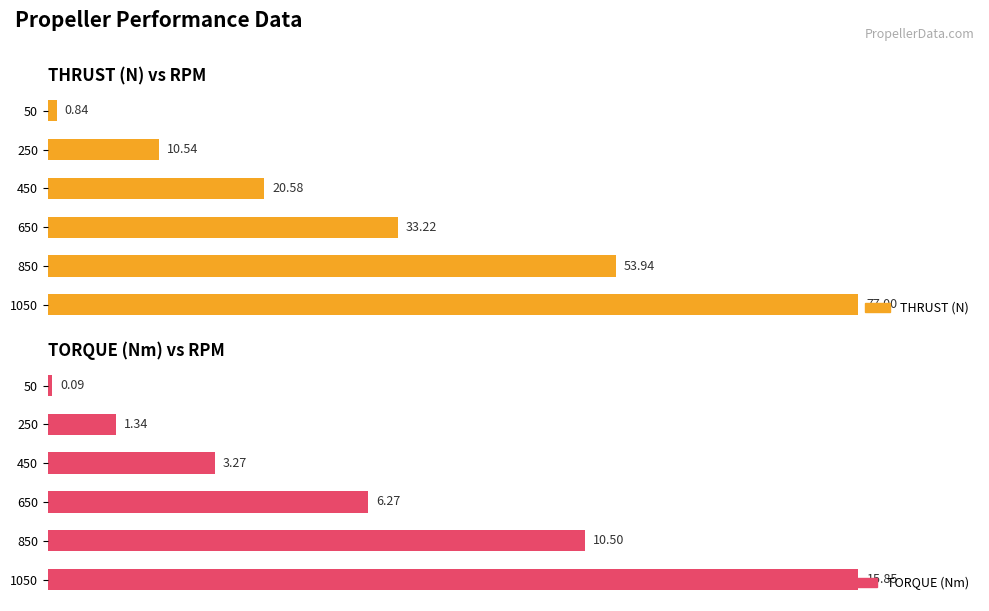

What is the value of the TORQUE bar at the 2nd from the left?

1.3